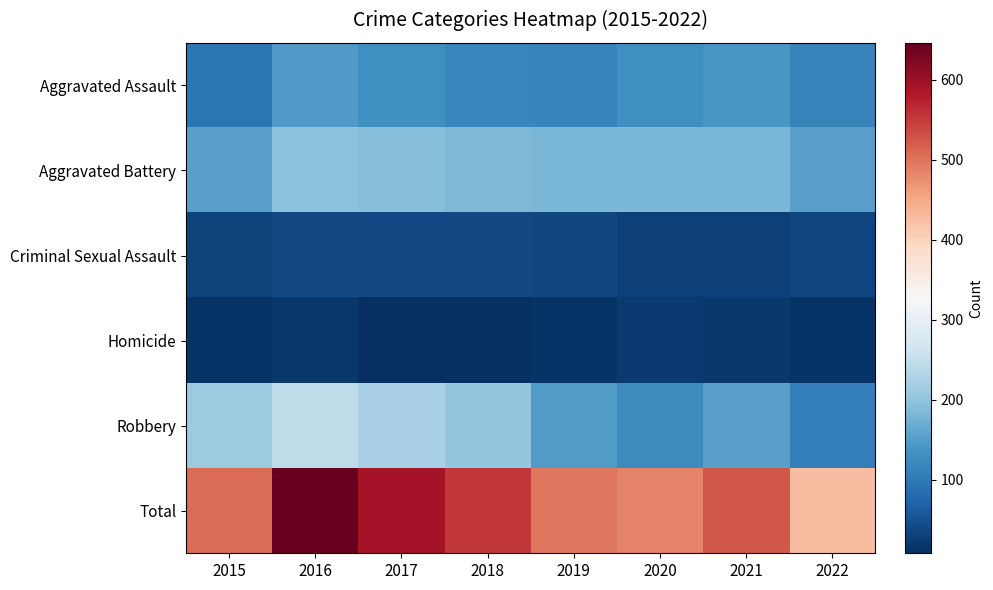

Between 2015 and 2021, which series saw the biggest shift?

Robbery